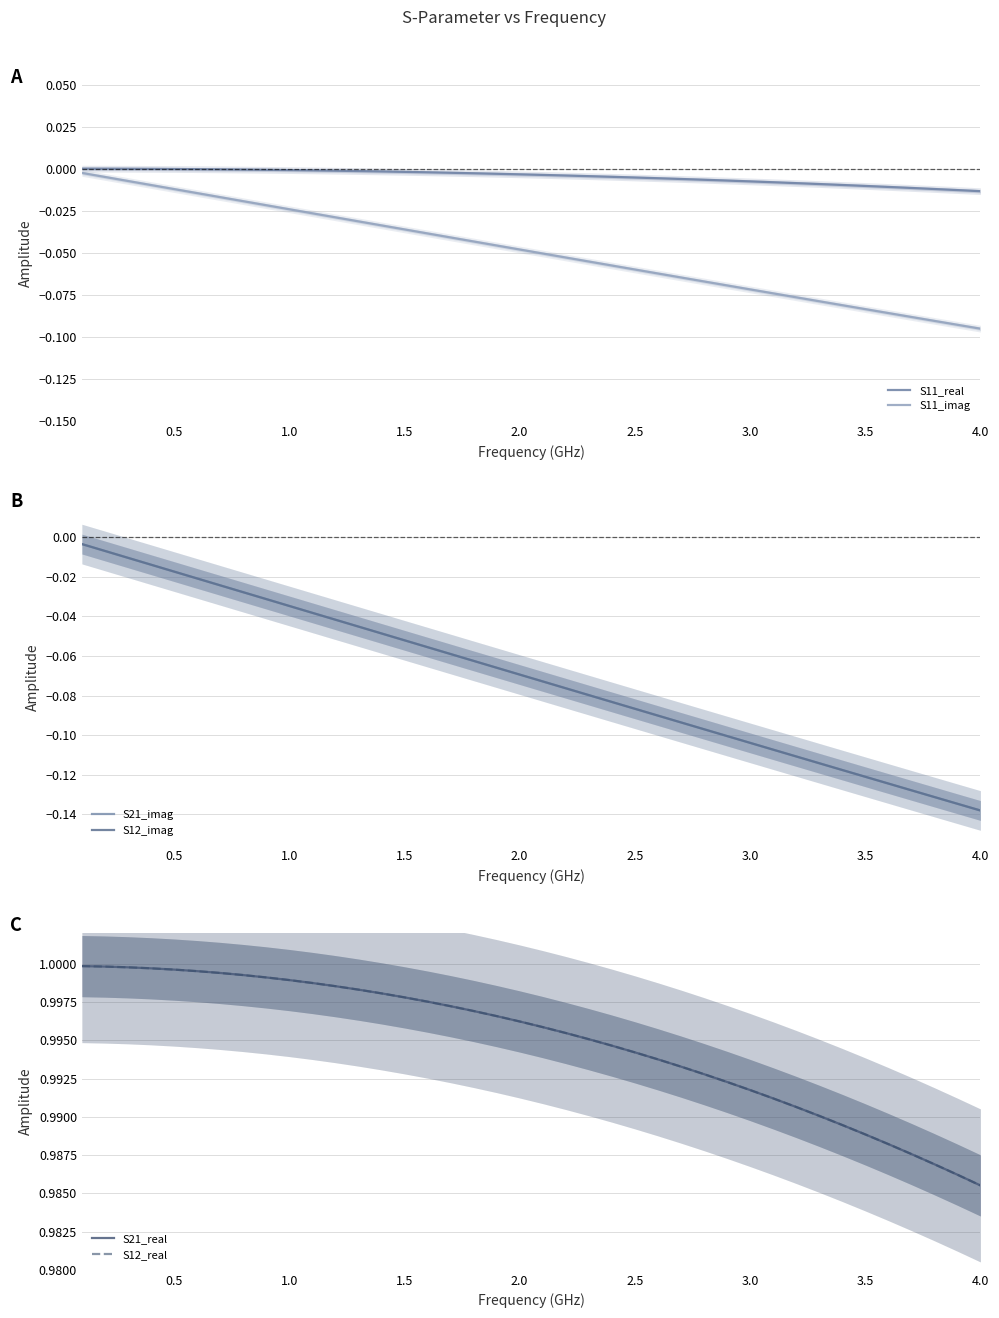

Reading left to right, what are all the values shown in this chart?

S11_real: 0.0	0.0	0.0	-0.0	-0.0	-0.0	-0.0	-0.0	-0.0	-0.0	-0.0	-0.0	-0.0	-0.0	-0.0	-0.0	-0.0	-0.0	-0.0	-0.0	-0.0	-0.0	-0.0	-0.0	-0.0	-0.0	-0.0	-0.0	-0.0	-0.0	-0.0	-0.0	-0.0	-0.0	-0.0	-0.0	-0.0	-0.0	-0.0	-0.0
S11_imag: -0.0	-0.0	-0.0	-0.0	-0.0	-0.0	-0.0	-0.0	-0.0	-0.0	-0.0	-0.0	-0.0	-0.0	-0.0	-0.0	-0.0	-0.0	-0.0	-0.0	-0.1	-0.1	-0.1	-0.1	-0.1	-0.1	-0.1	-0.1	-0.1	-0.1	-0.1	-0.1	-0.1	-0.1	-0.1	-0.1	-0.1	-0.1	-0.1	-0.1
S21_imag: -0.0	-0.0	-0.0	-0.0	-0.0	-0.0	-0.0	-0.0	-0.0	-0.0	-0.0	-0.0	-0.0	-0.0	-0.1	-0.1	-0.1	-0.1	-0.1	-0.1	-0.1	-0.1	-0.1	-0.1	-0.1	-0.1	-0.1	-0.1	-0.1	-0.1	-0.1	-0.1	-0.1	-0.1	-0.1	-0.1	-0.1	-0.1	-0.1	-0.1
S12_imag: -0.0	-0.0	-0.0	-0.0	-0.0	-0.0	-0.0	-0.0	-0.0	-0.0	-0.0	-0.0	-0.0	-0.0	-0.1	-0.1	-0.1	-0.1	-0.1	-0.1	-0.1	-0.1	-0.1	-0.1	-0.1	-0.1	-0.1	-0.1	-0.1	-0.1	-0.1	-0.1	-0.1	-0.1	-0.1	-0.1	-0.1	-0.1	-0.1	-0.1
S21_real: 1.0	1.0	1.0	1.0	1.0	1.0	1.0	1.0	1.0	1.0	1.0	1.0	1.0	1.0	1.0	1.0	1.0	1.0	1.0	1.0	1.0	1.0	1.0	1.0	1.0	1.0	1.0	1.0	1.0	1.0	1.0	1.0	1.0	1.0	1.0	1.0	1.0	1.0	1.0	1.0
S12_real: 1.0	1.0	1.0	1.0	1.0	1.0	1.0	1.0	1.0	1.0	1.0	1.0	1.0	1.0	1.0	1.0	1.0	1.0	1.0	1.0	1.0	1.0	1.0	1.0	1.0	1.0	1.0	1.0	1.0	1.0	1.0	1.0	1.0	1.0	1.0	1.0	1.0	1.0	1.0	1.0